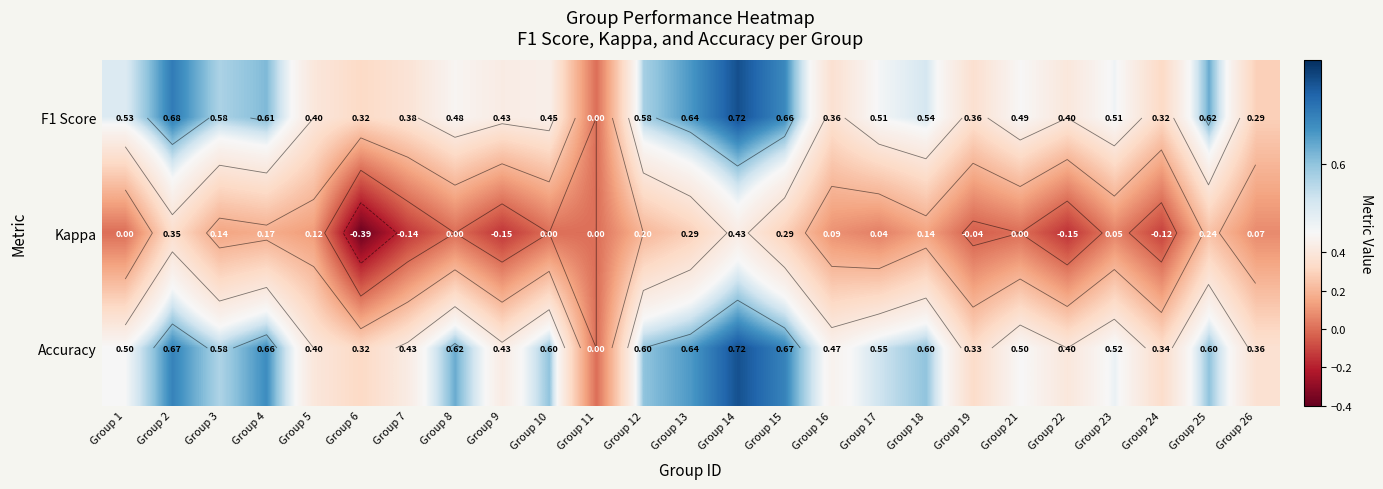

Which category has the lowest value across all series?

Group 6